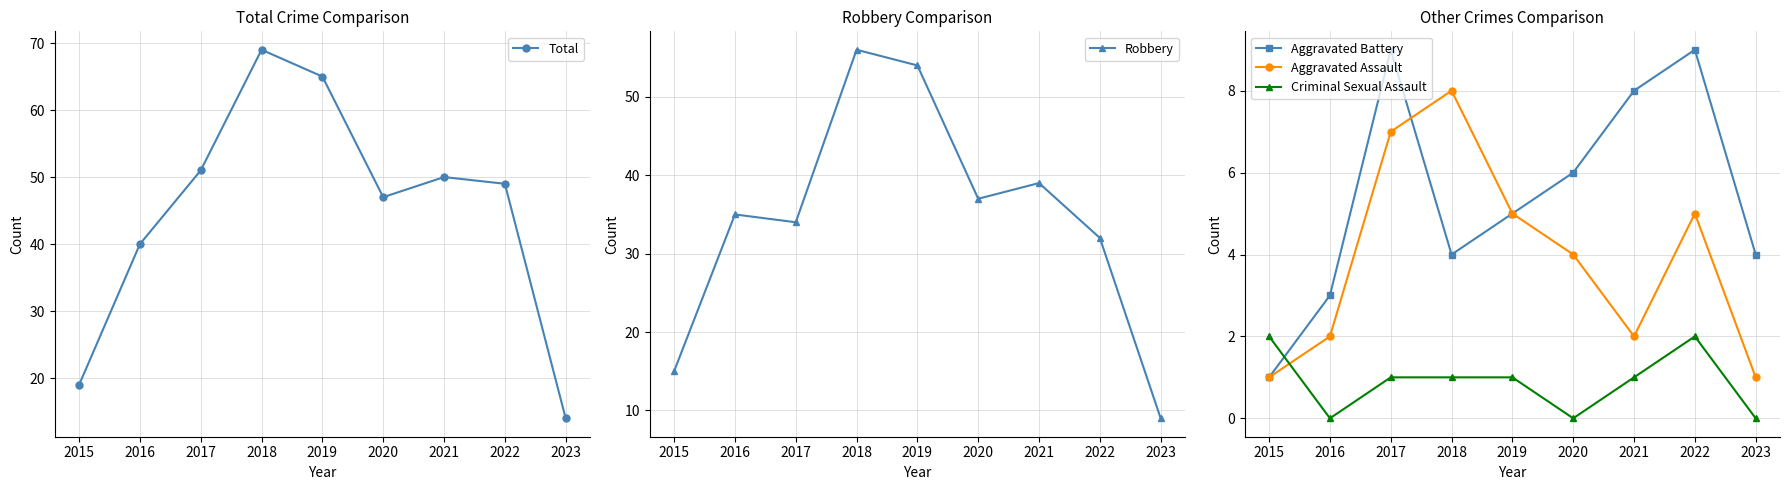

How many values in the Aggravated Battery series are below 5?

4